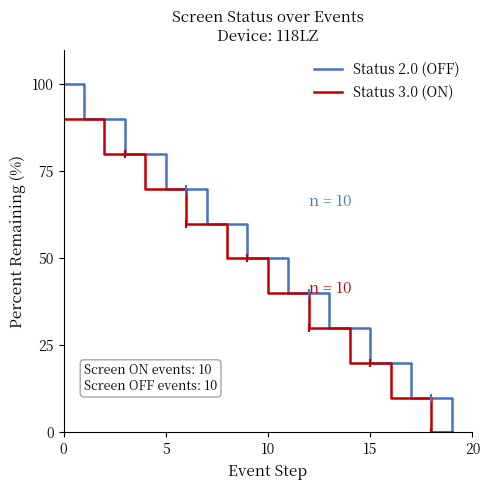

Which series has the largest total across all categories?

Status 2.0 (OFF)